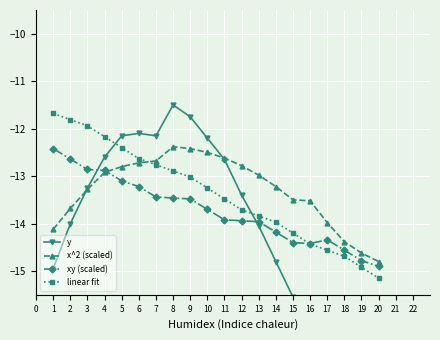

Read the x^2 (scaled) value at 16.

-13.5